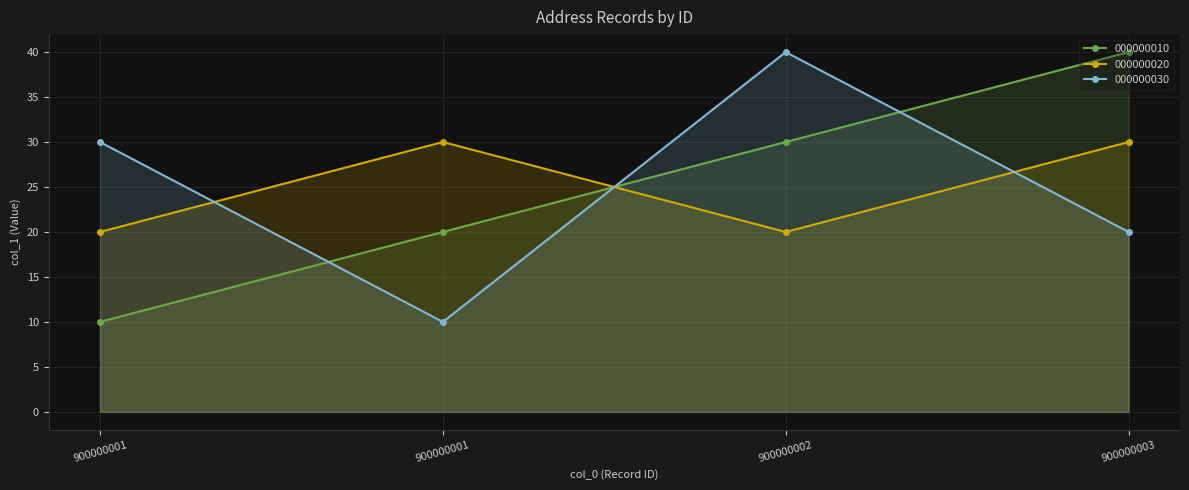

Which category has the lowest value in the 000000010 series?

900000001